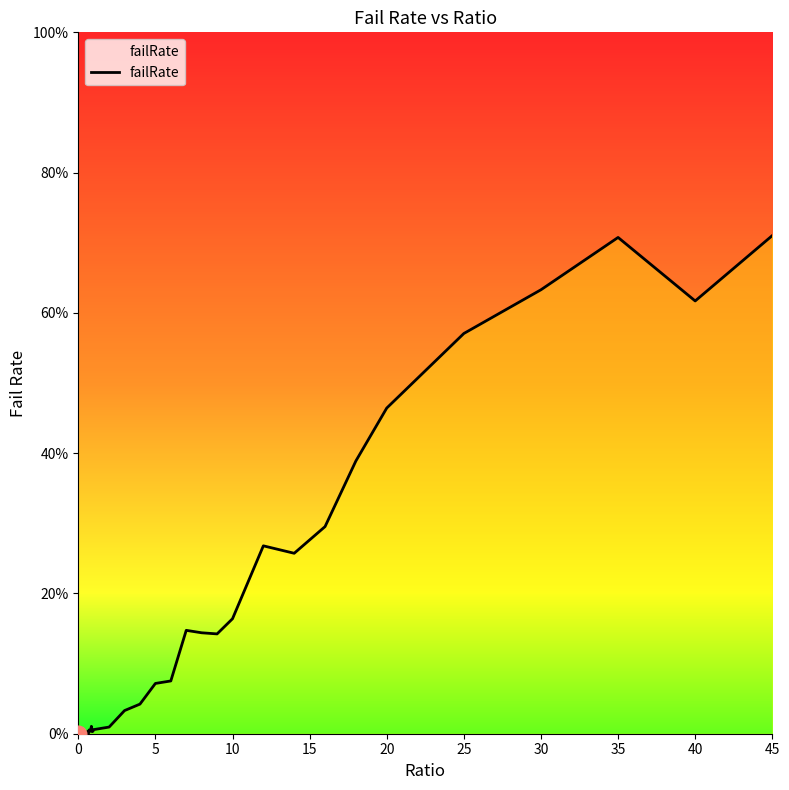

What is the greatest value displayed?

71.0